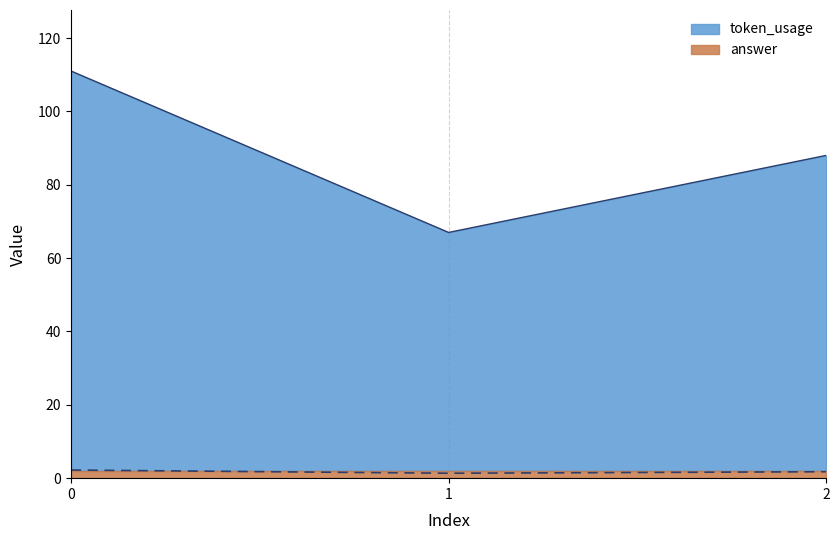

List the labels in order of token_usage value, smallest first.

1, 2, 0